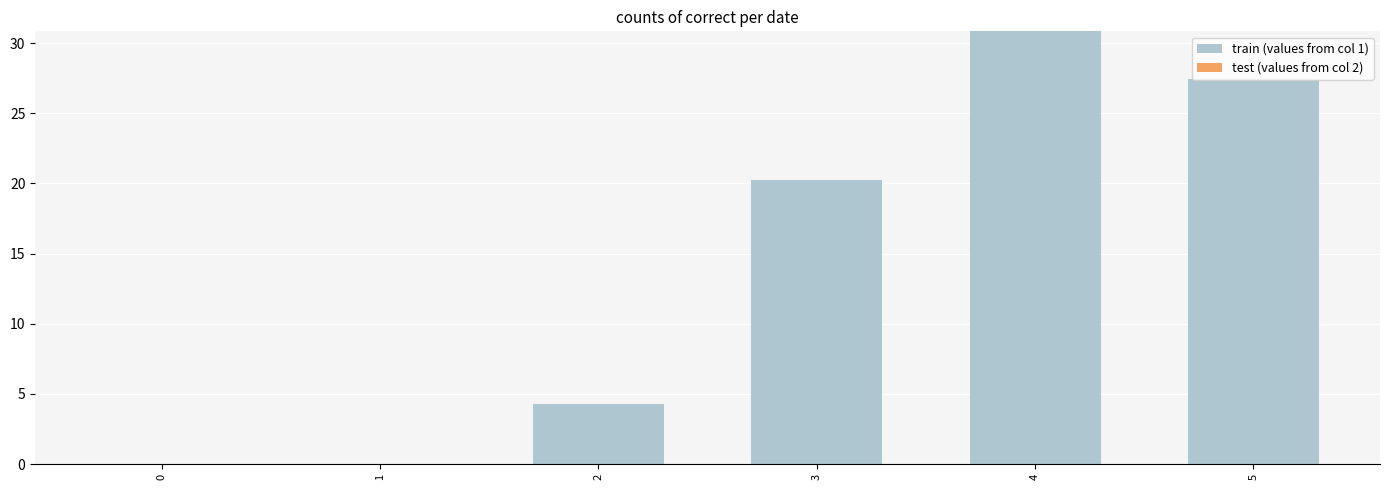

Between 0 and 4, which is larger?

4